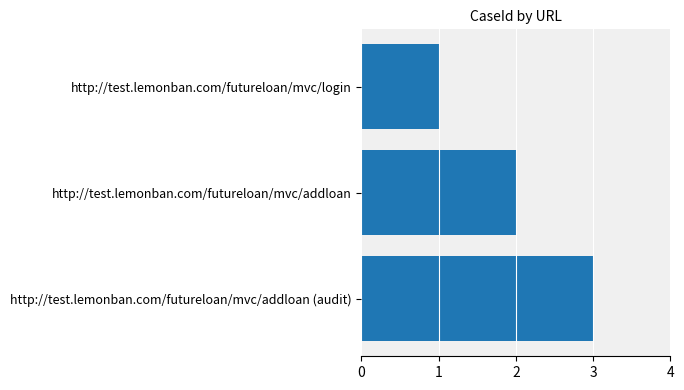

What is the sum of the values at http://test.lemonban.com/futureloan/mvc/addloan and http://test.lemonban.com/futureloan/mvc/login?

3